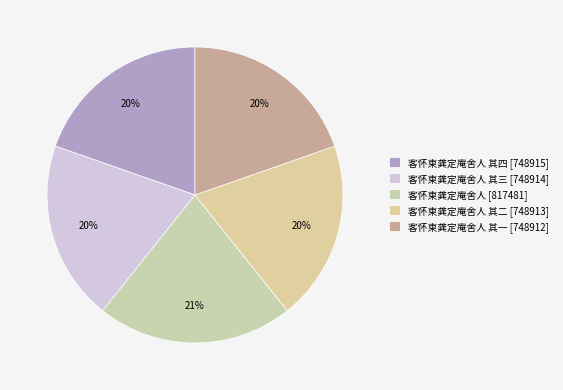

What is the largest slice in the pie chart?

客怀柬龚定庵舍人 [817481]